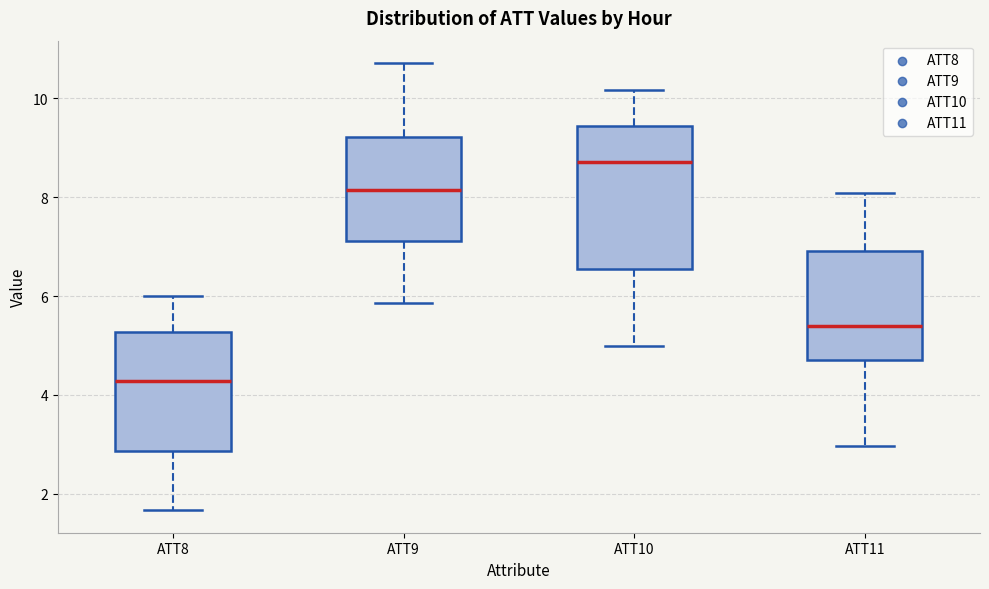

Where is the upper edge of the box for ATT10 on the y-axis? The values are not printed on the chart, so give them approximately, as read against the axis.

9.4